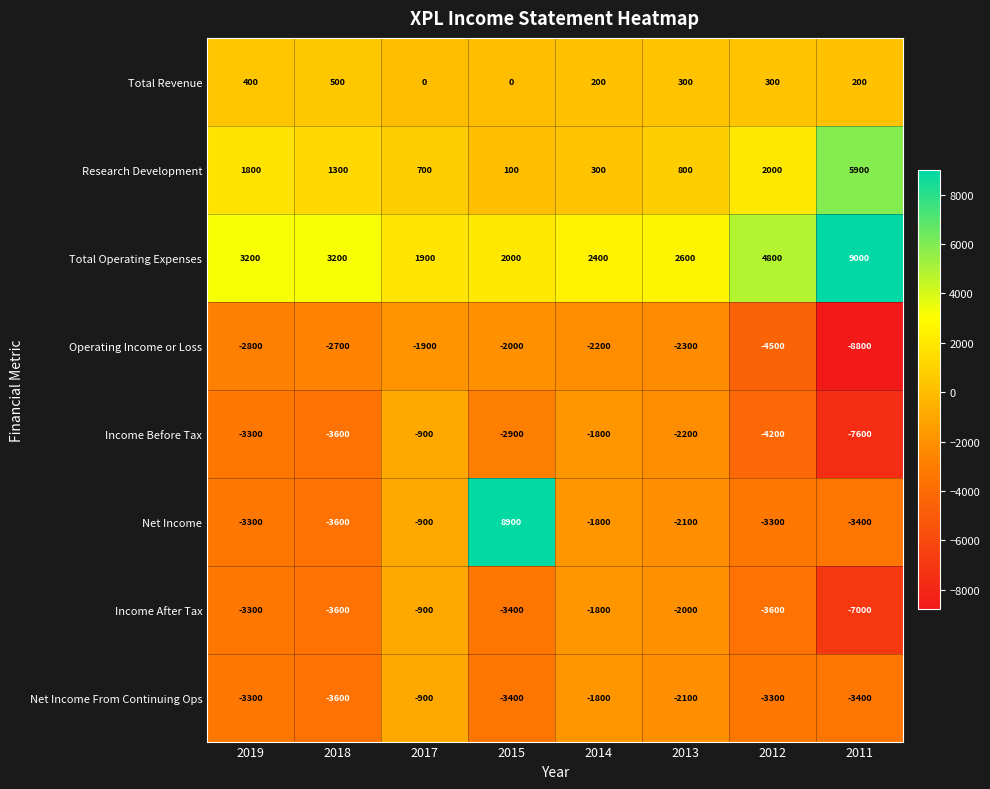

Which category has the highest value across all series?

2011